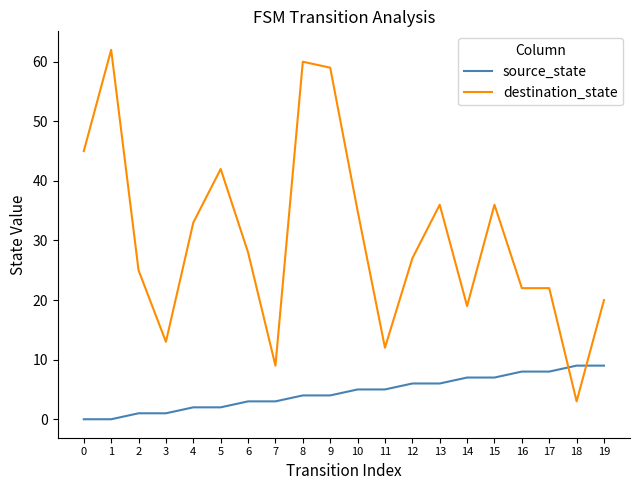

Which series has the widest spread of values?

destination_state